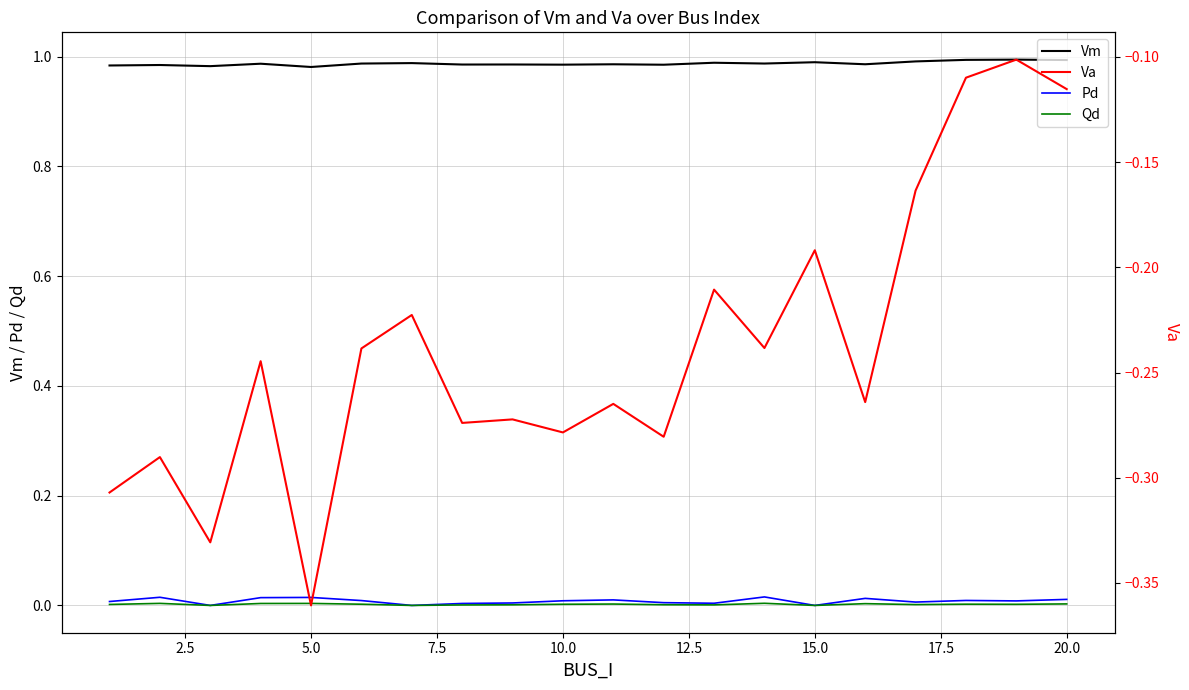

Is it true that Pd equals 0.0 at 15.0?

True